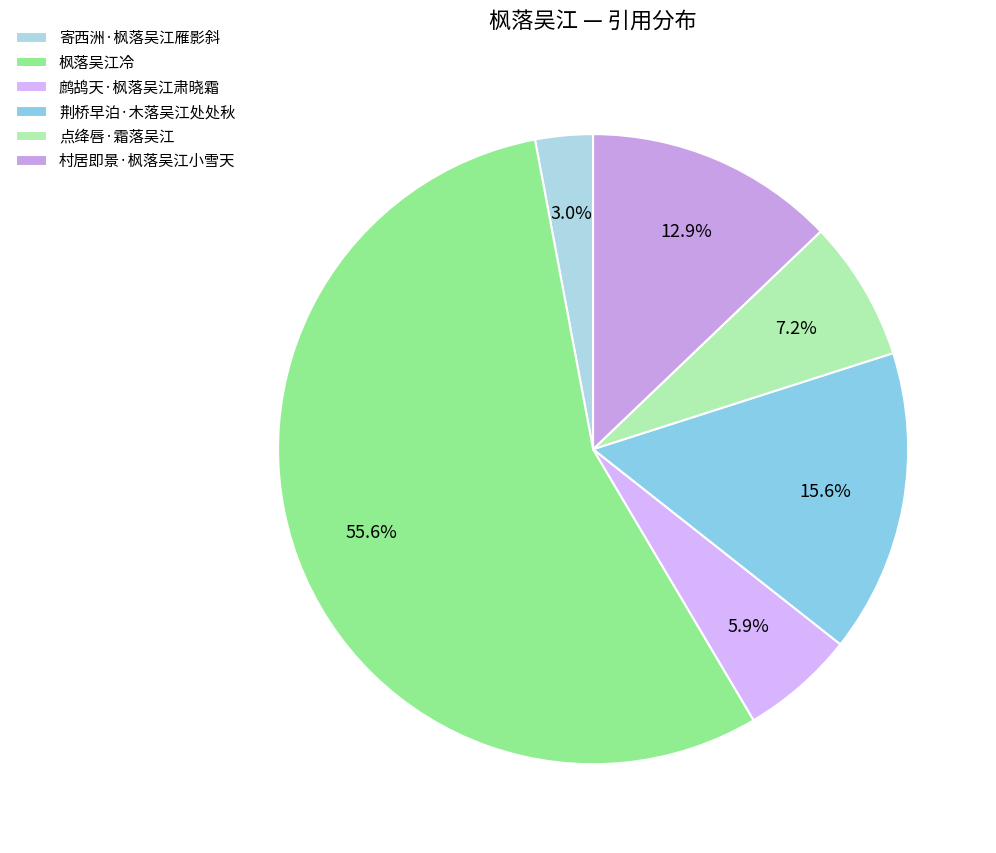

Which category accounts for the majority?

枫落吴江冷